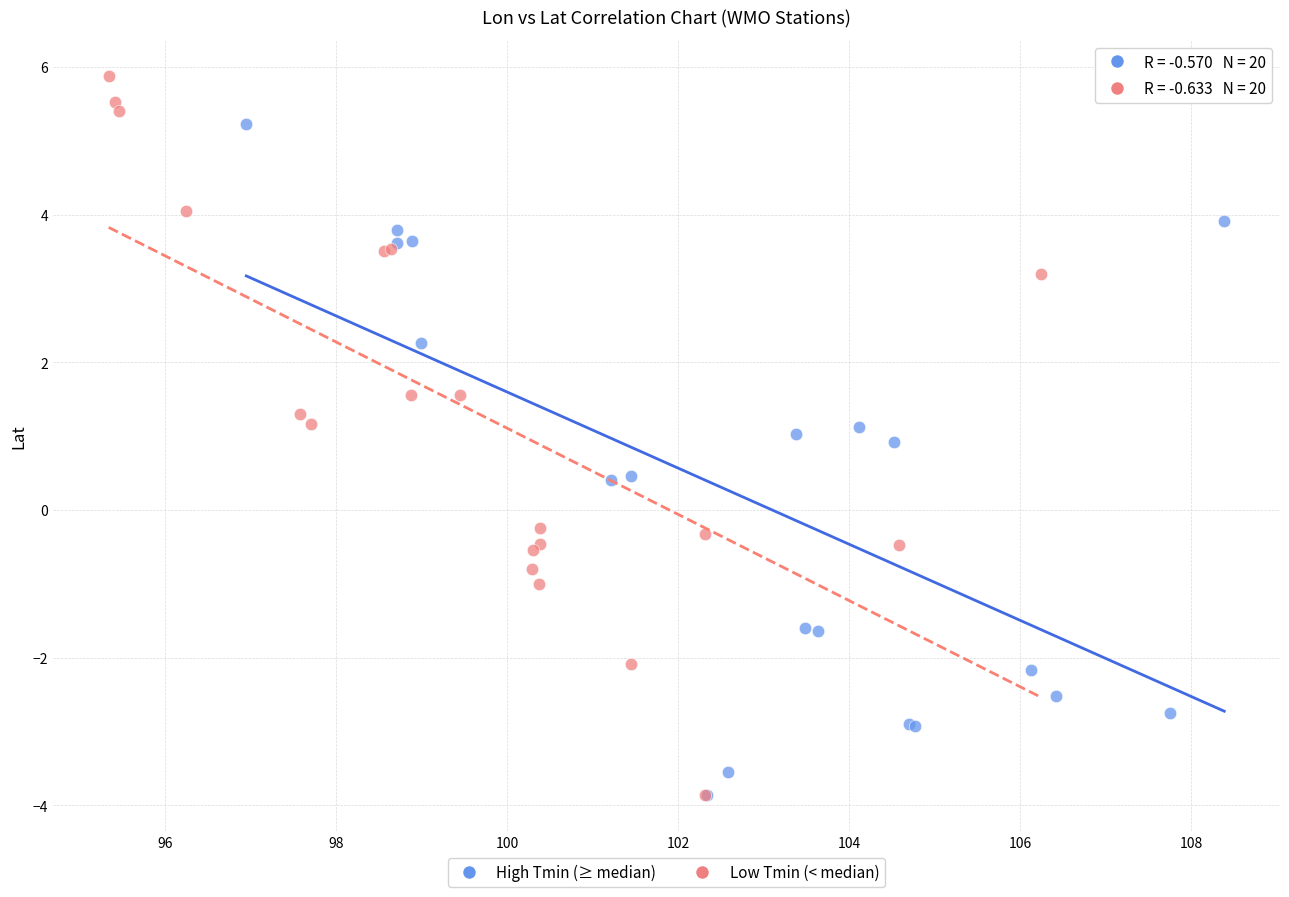

Which series has the widest spread of Y values?

Low Tmin (< median)